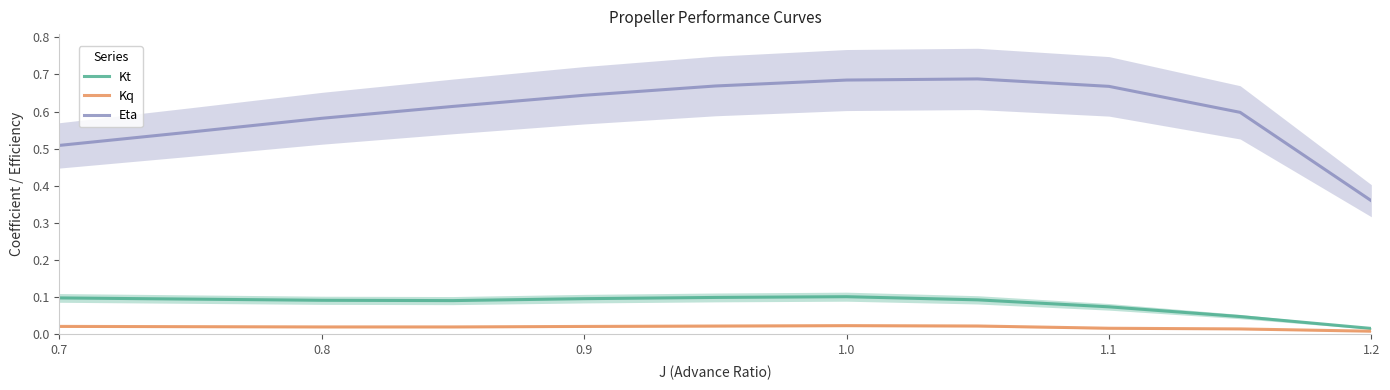

Is it true that Eta equals 0.9 at 1.0?

False